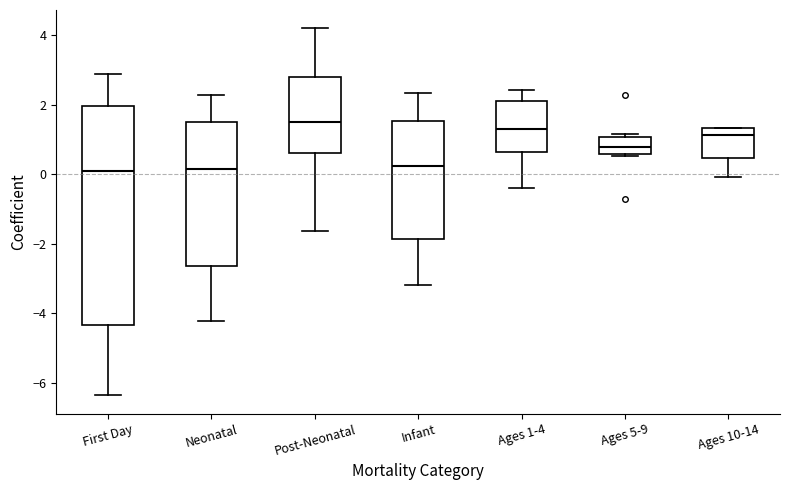

Comparing the boxes themselves (not the whiskers), which one is the tallest?

First Day